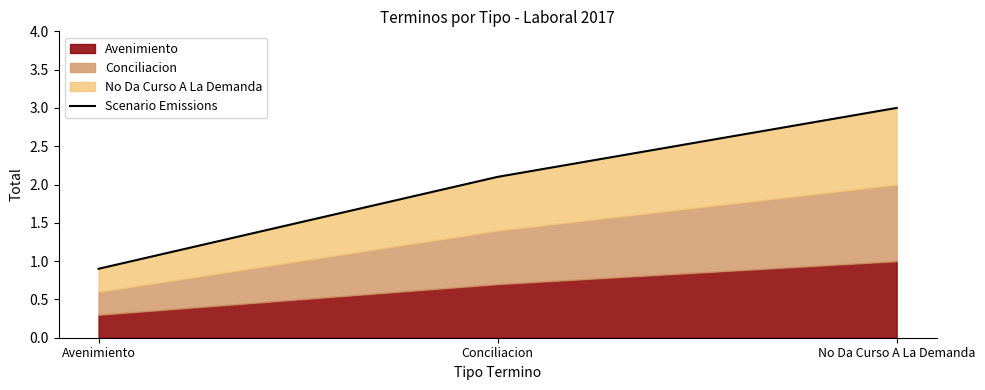

Between Conciliacion and No Da Curso A La Demanda, which is larger?

No Da Curso A La Demanda